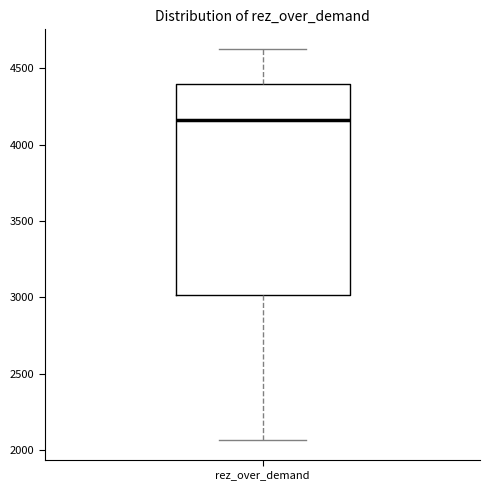

Read this box plot against the y-axis: the position of the median line, the range covered by the box, and the ends of both whiskers. The values are not printed on the chart, so give them approximately, as read against the axis.

median 4150, box 3000 to 4400, whiskers 2050 to 4650